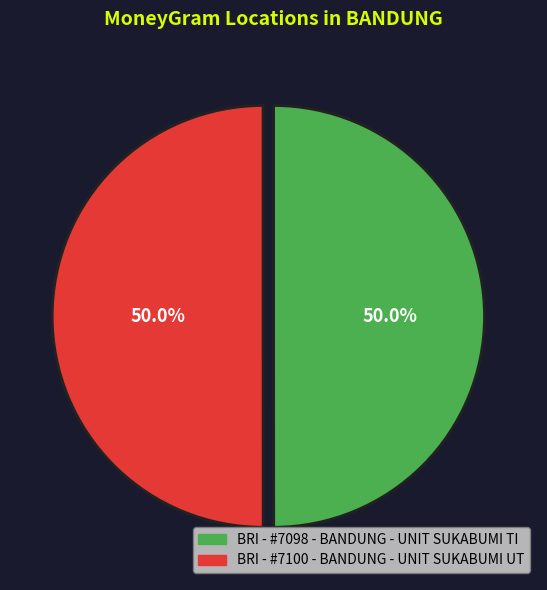

What portion of the pie excludes BRI - #7100 - BANDUNG - UNIT SUKABUMI UT?

50.0%